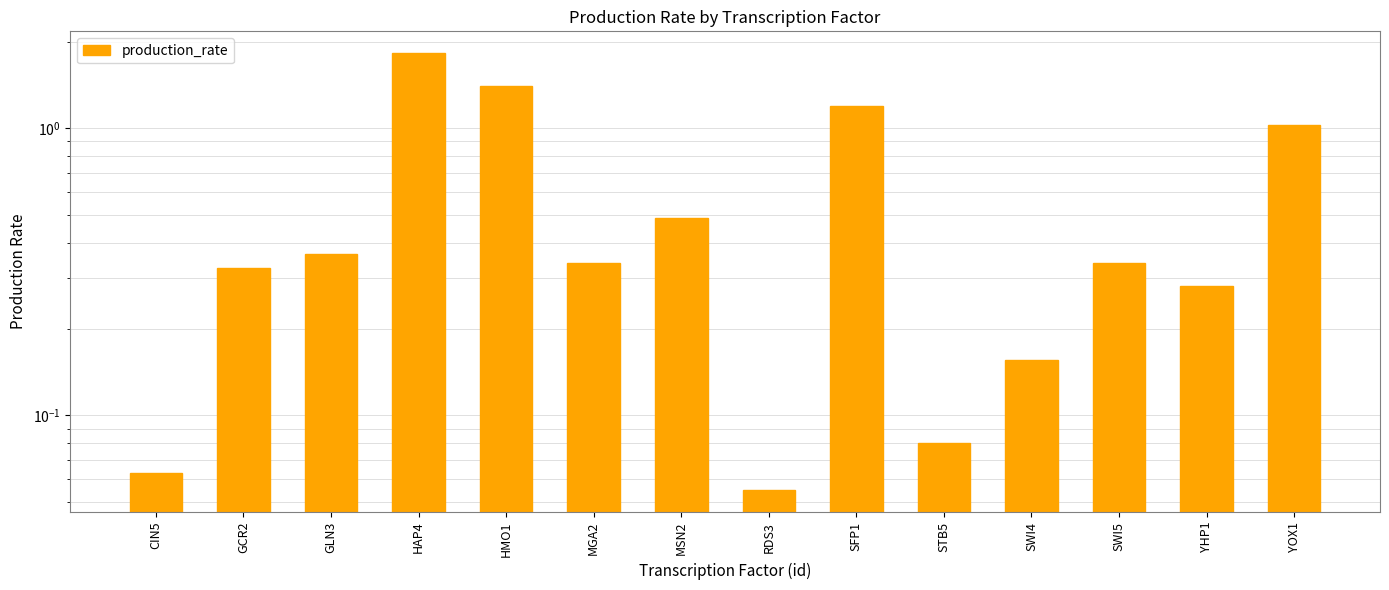

What is the approximate value at SWI4?

0.2